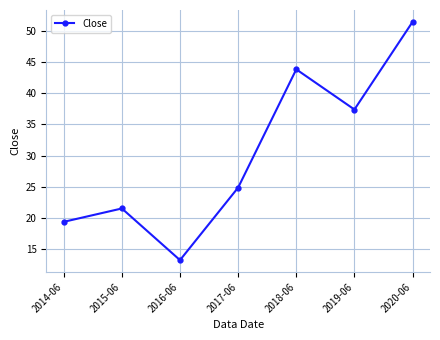

What is the value of the 2nd point from the left?

21.6